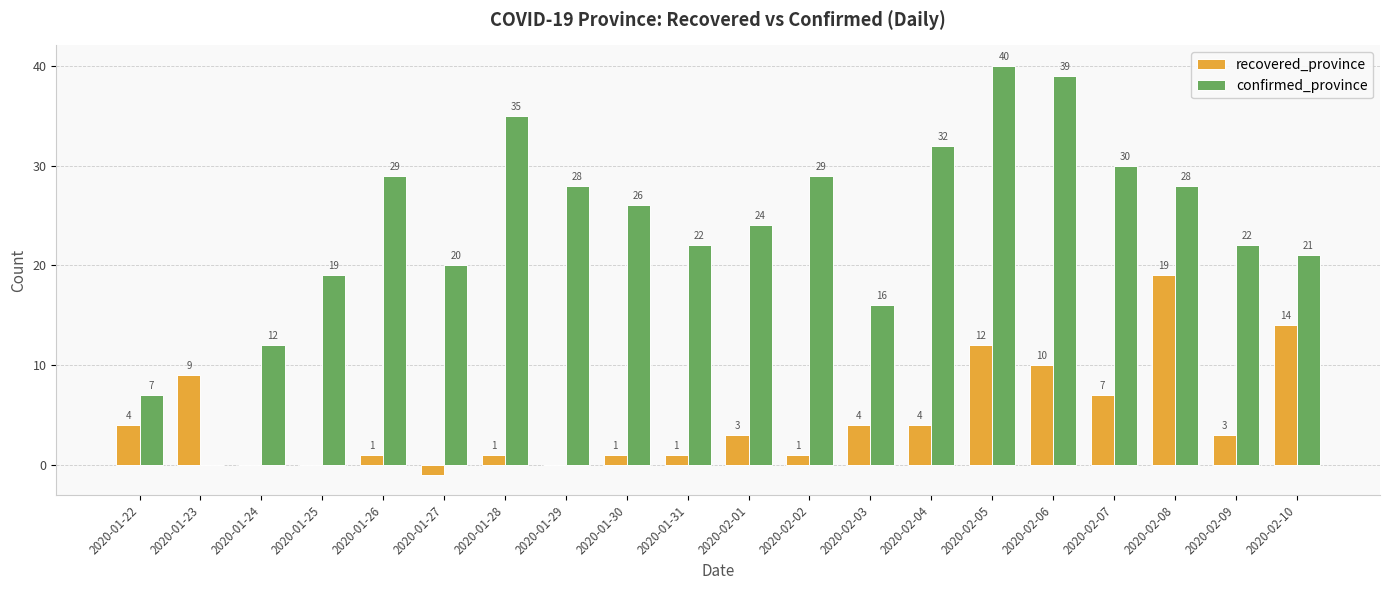

Which series has the largest total across all categories?

confirmed_province